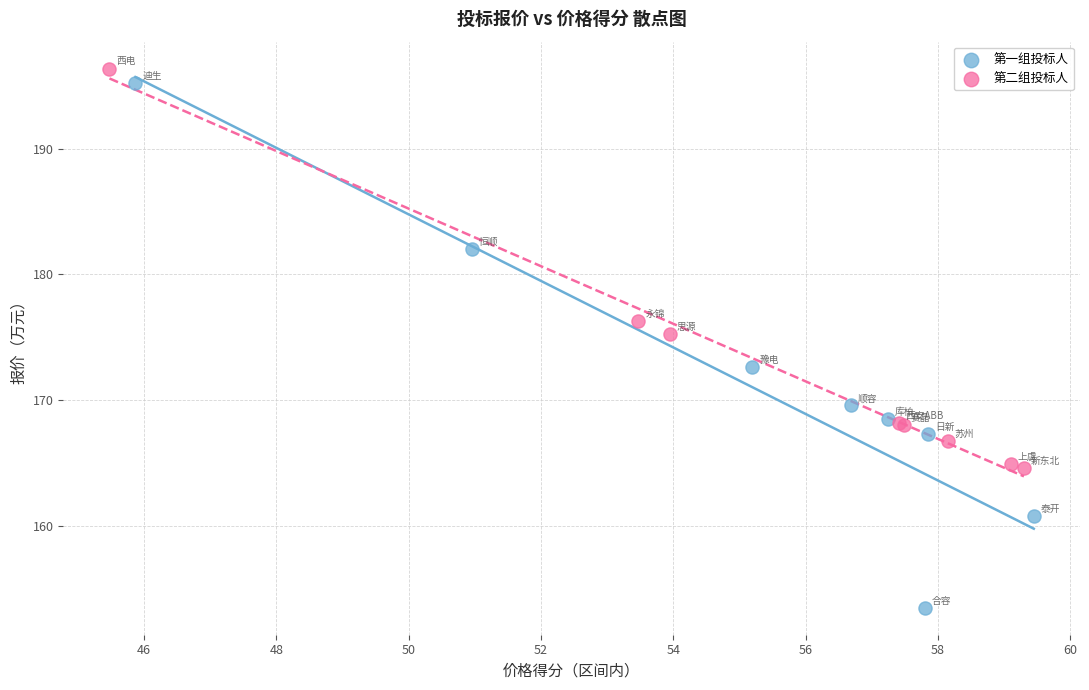

Which series has the widest spread of Y values?

第一组投标人